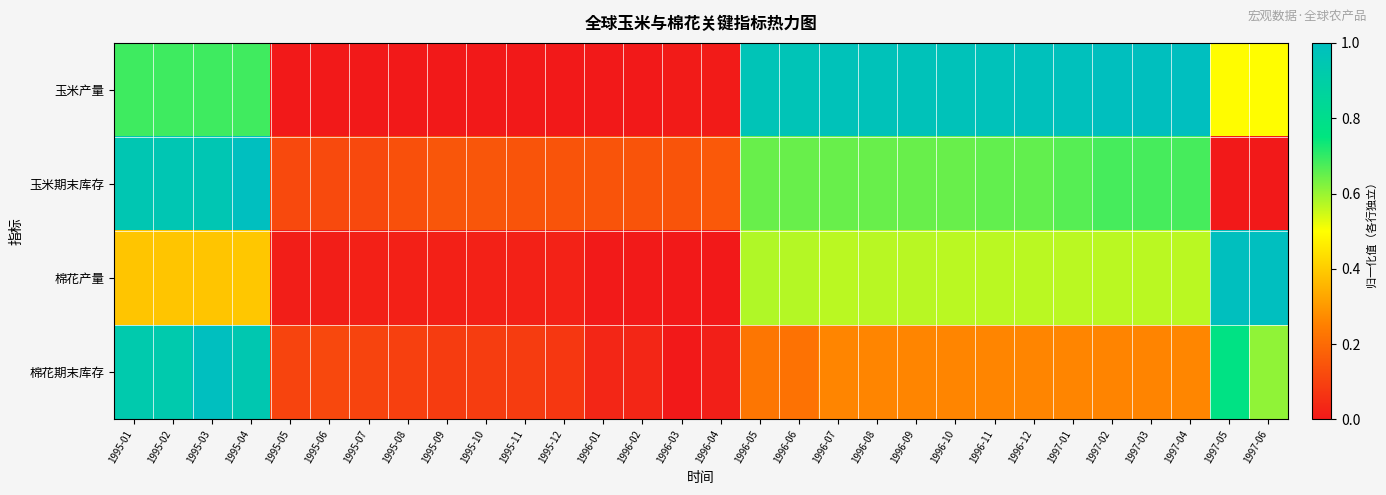

Between 1996-04 and 1997-04, which series saw the biggest shift?

玉米产量